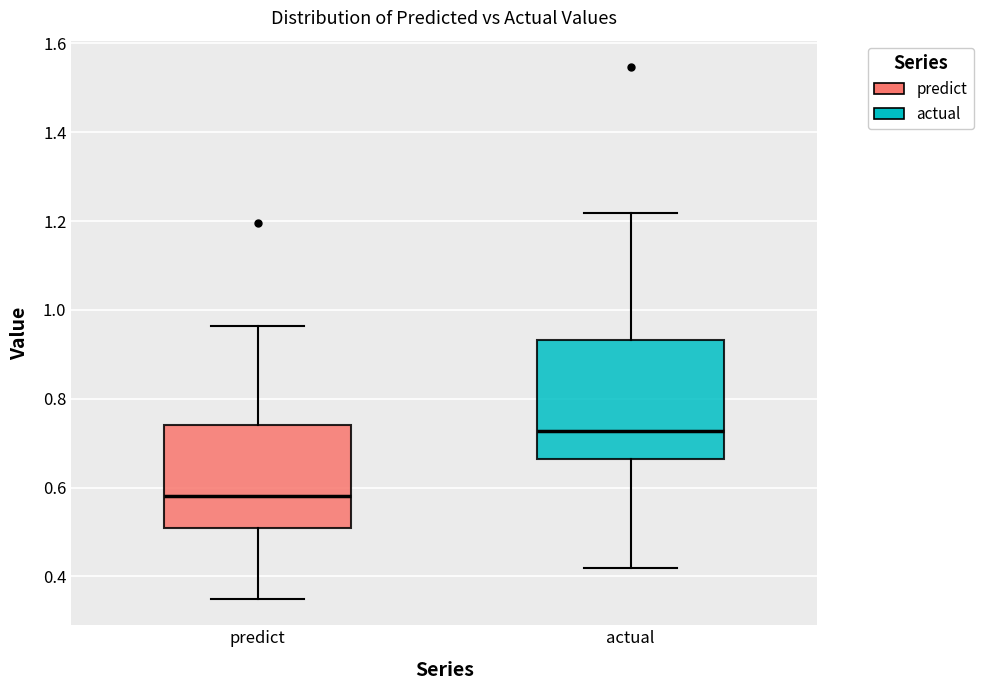

Which box has the highest median line?

actual